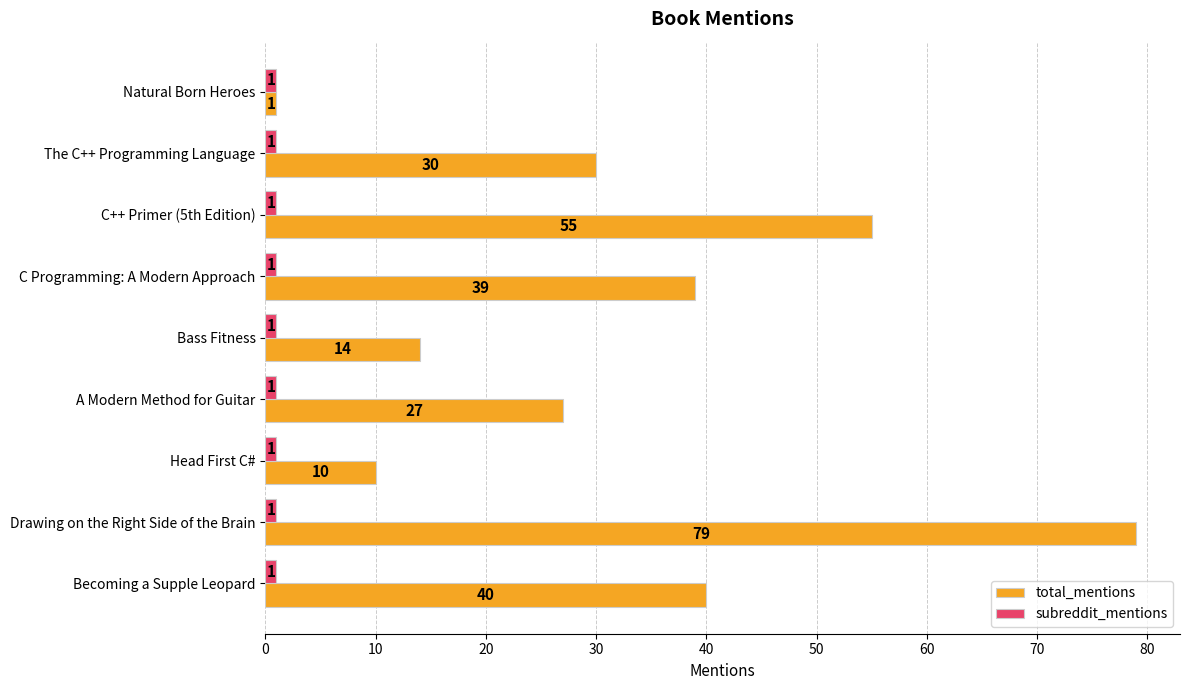

At which category does the chart reach its peak across all series?

Drawing on the Right Side of the Brain